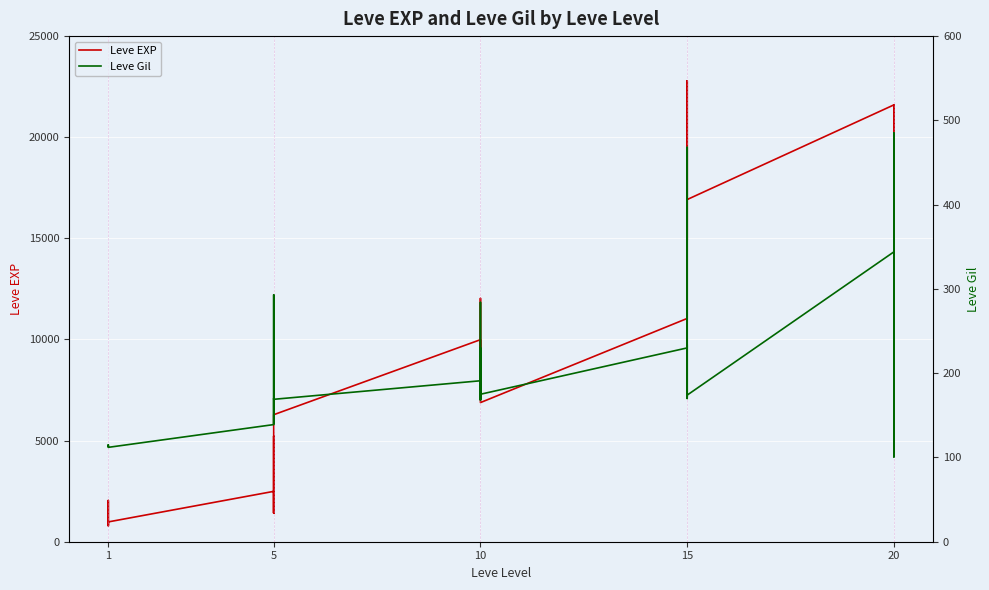

How many lines are shown in the chart?

2